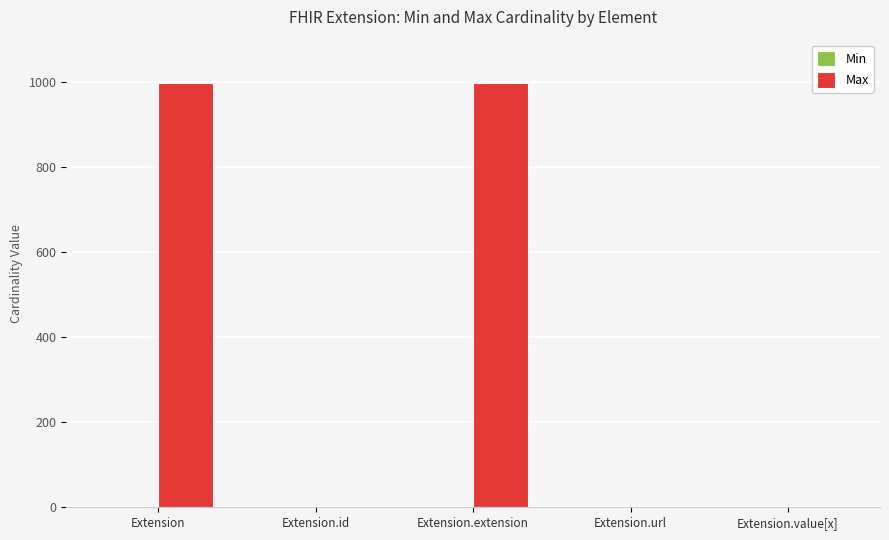

Is it true that Max equals 999 at Extension.extension?

True